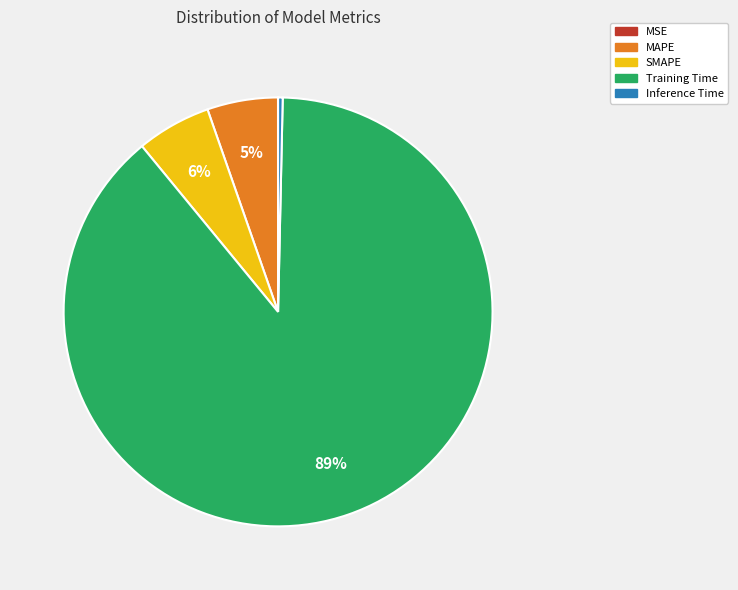

The SMAPE slice represents 6% of the pie. True or false?

True